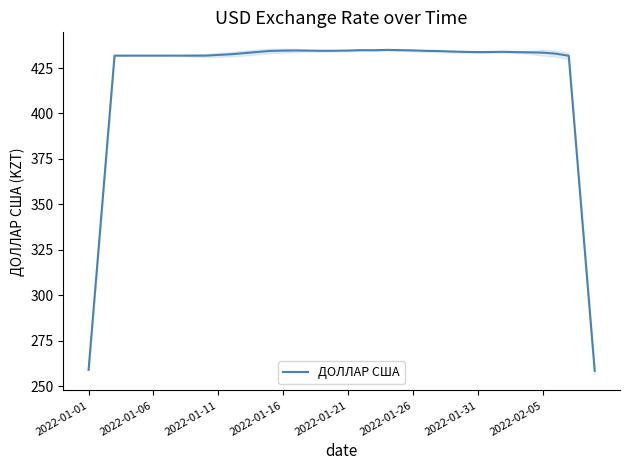

What is the maximum value for ДОЛЛАР США?

435.0